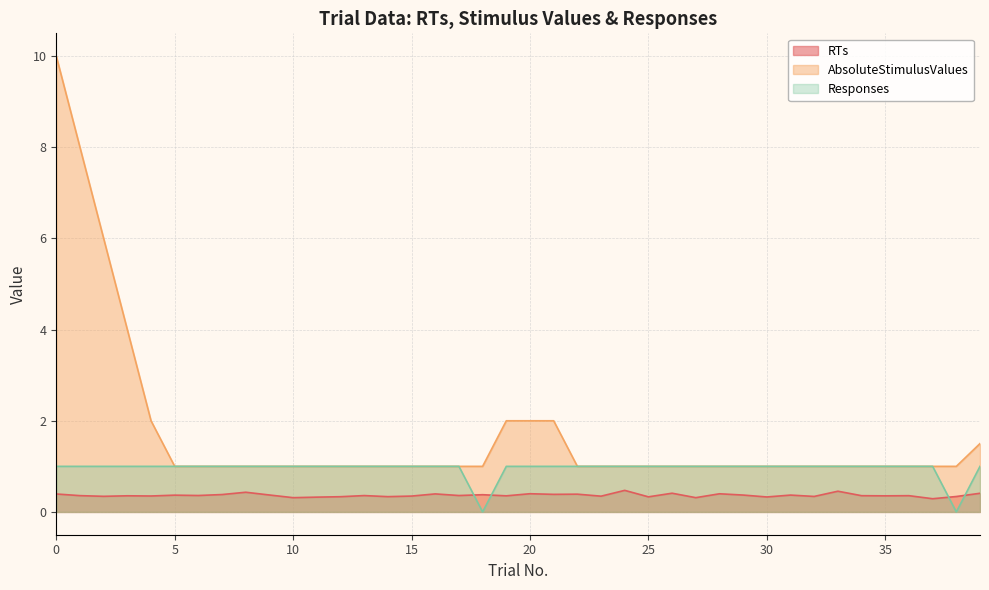

Read the RTs value at 15.

0.3